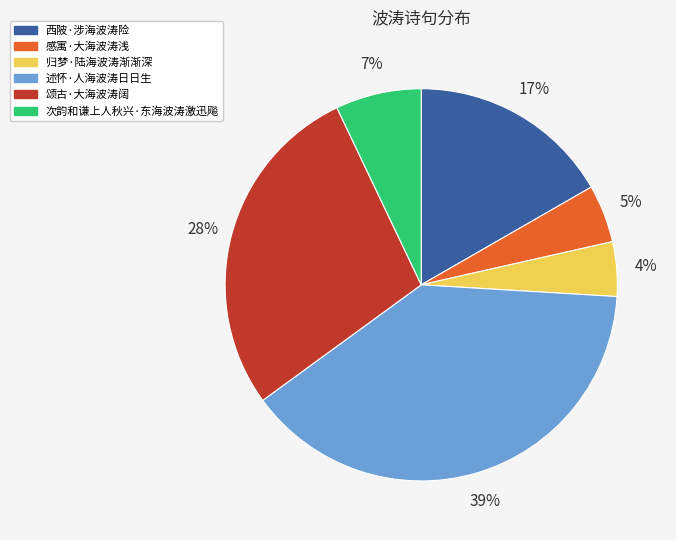

Does 西陂·涉海波涛险 represent more than half of the total?

No